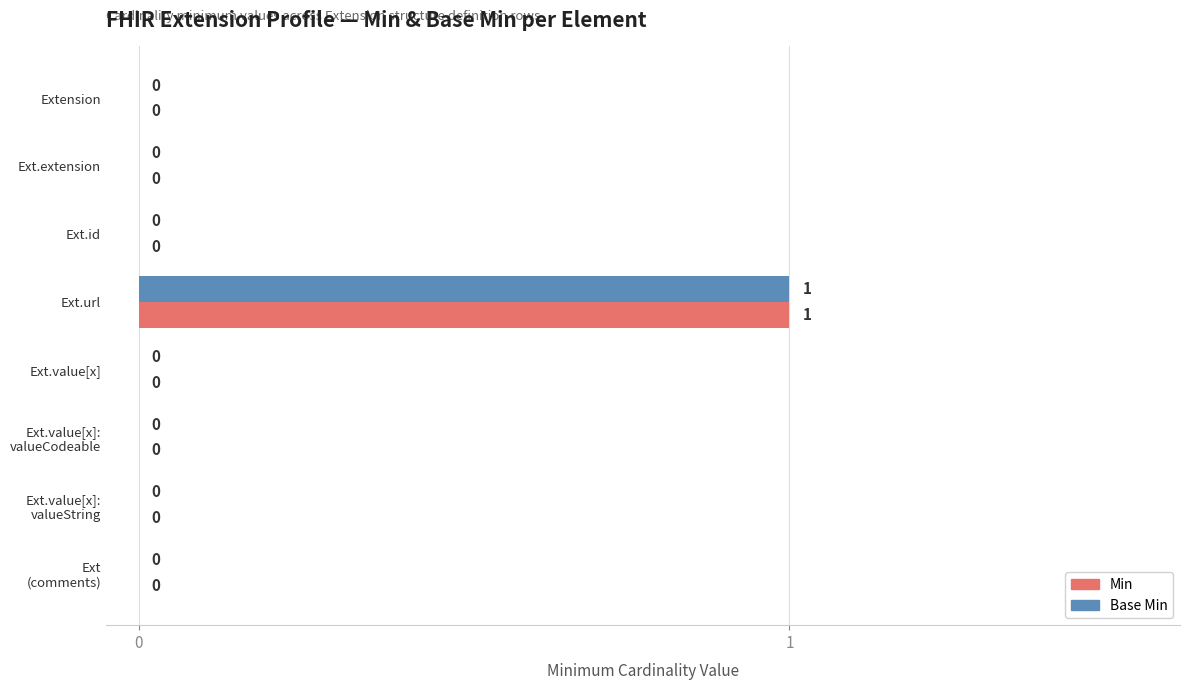

At which category is the sum across all series the highest?

Ext.url